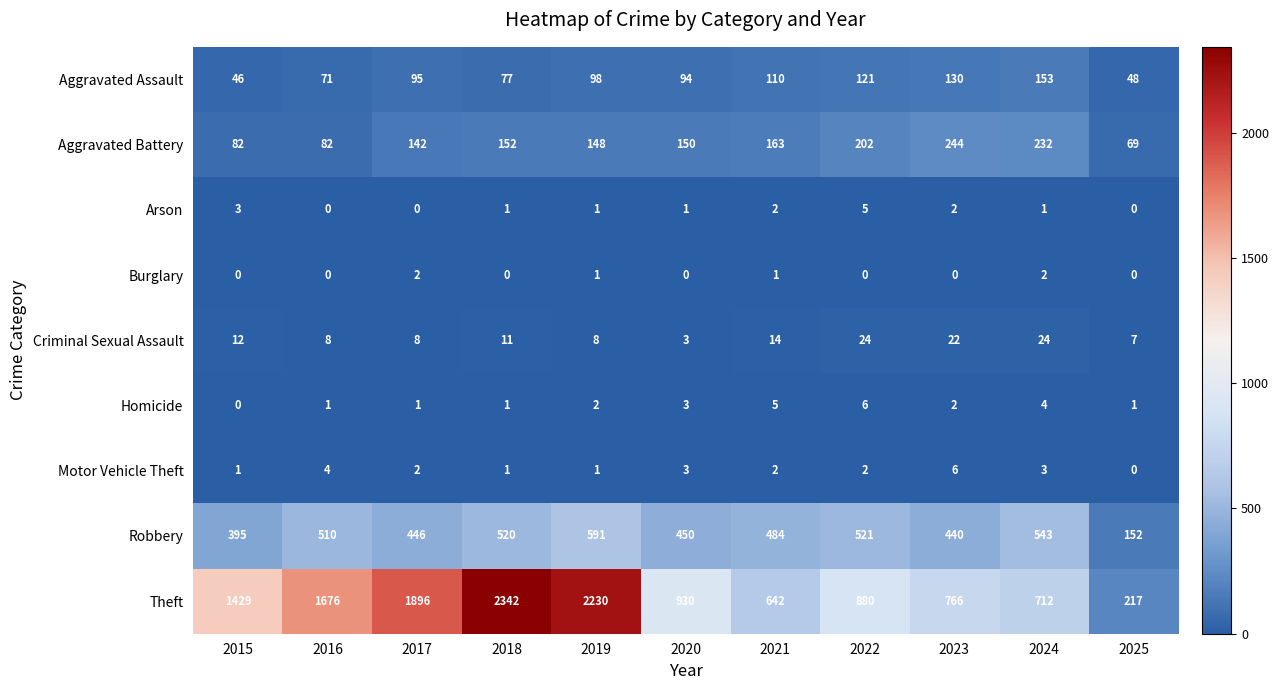

What is the maximum value shown in the chart?

2342